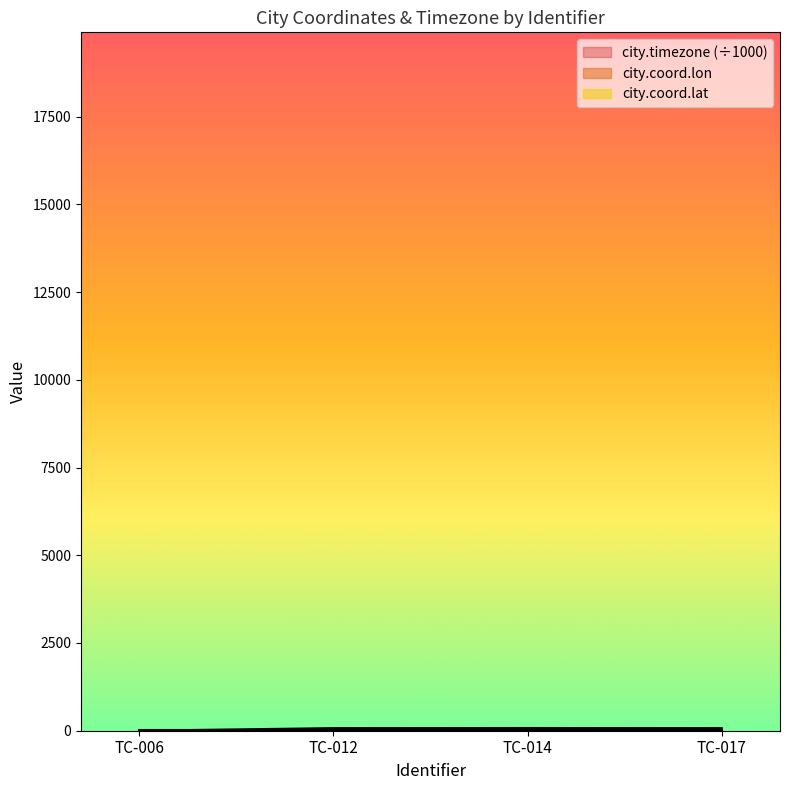

List the series in order of their peak value, highest first.

city.coord.lon, city.coord.lat